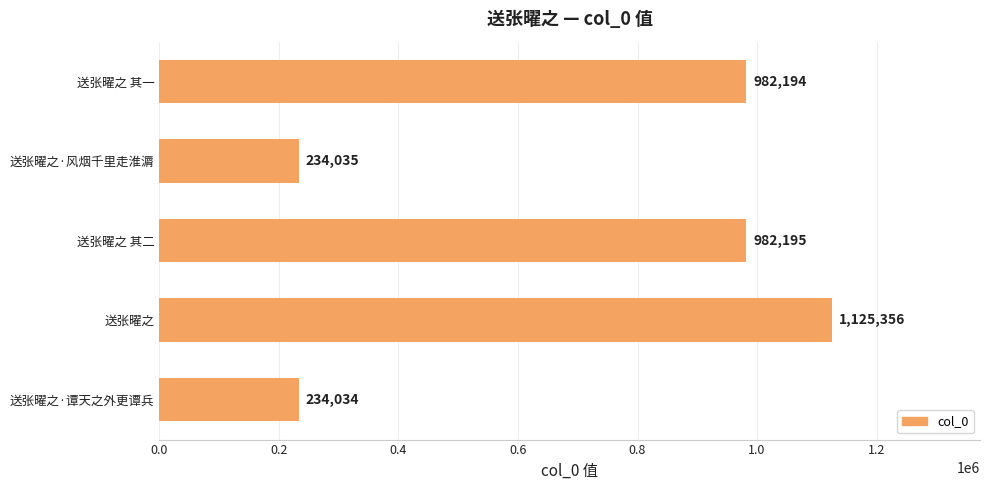

What is the sum of all values?

3557814